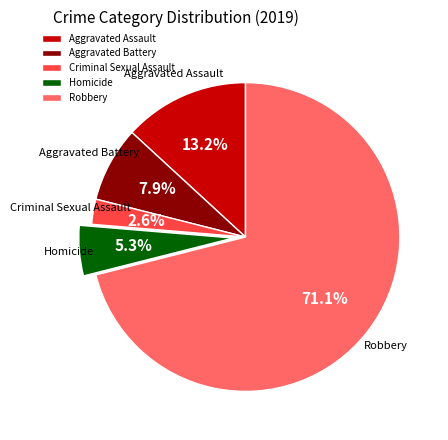

Is it true that Robbery is 63% of the pie?

False